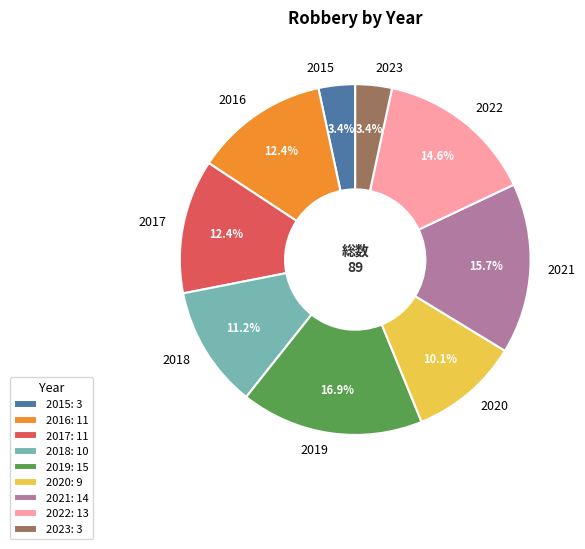

Approximately how many times larger is the value at 2016 compared to 2017?

1.0